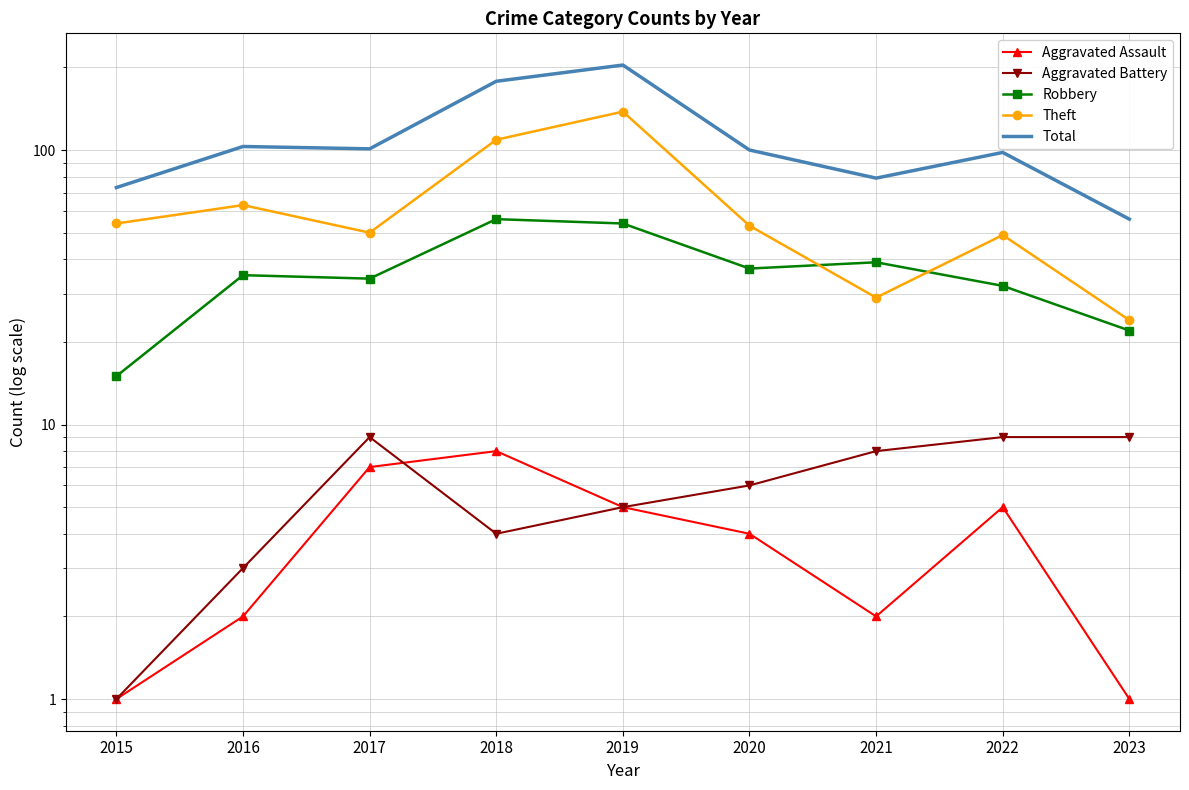

Which has a higher value, 2019 or 2021?

2019